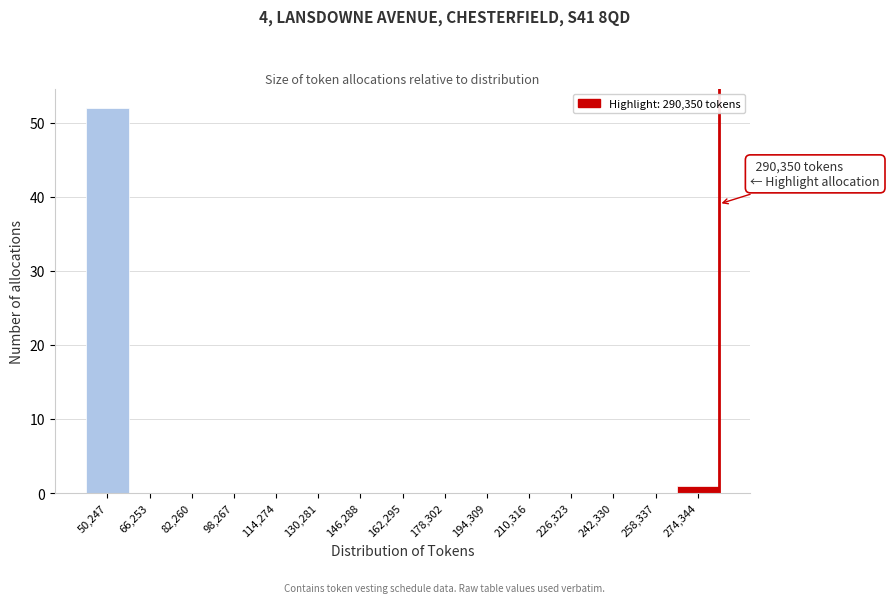

Reading left to right, transcribe all the data shown in this chart.

50,247=52	66,253=0	82,260=0	98,267=0	114,274=0	130,281=0	146,288=0	162,295=0	178,302=0	194,309=0	210,316=0	226,323=0	242,330=0	258,337=0	274,344=1